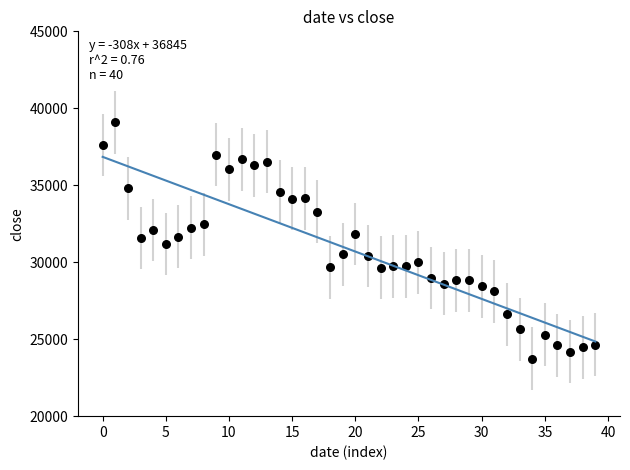

What is the range of Y values (max minus min)?

15367